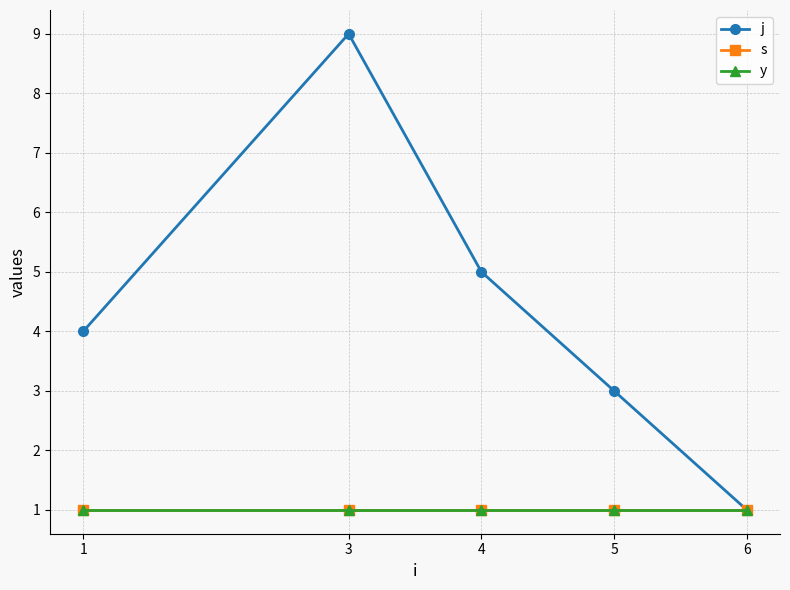

What is the approximate value of y at 6?

1